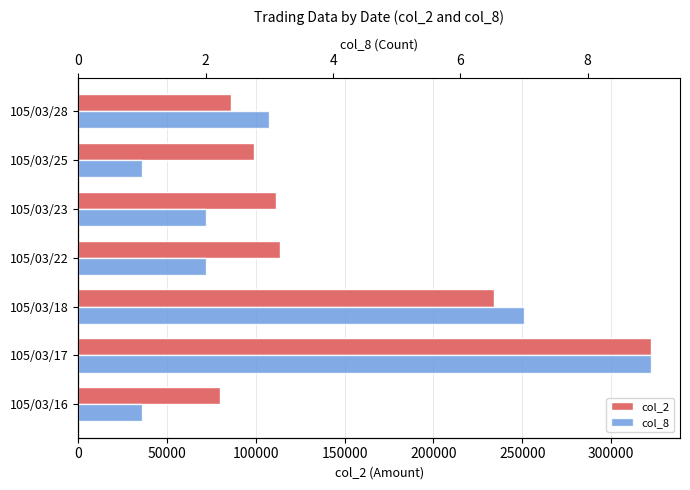

What is the maximum value shown in the chart?

322760